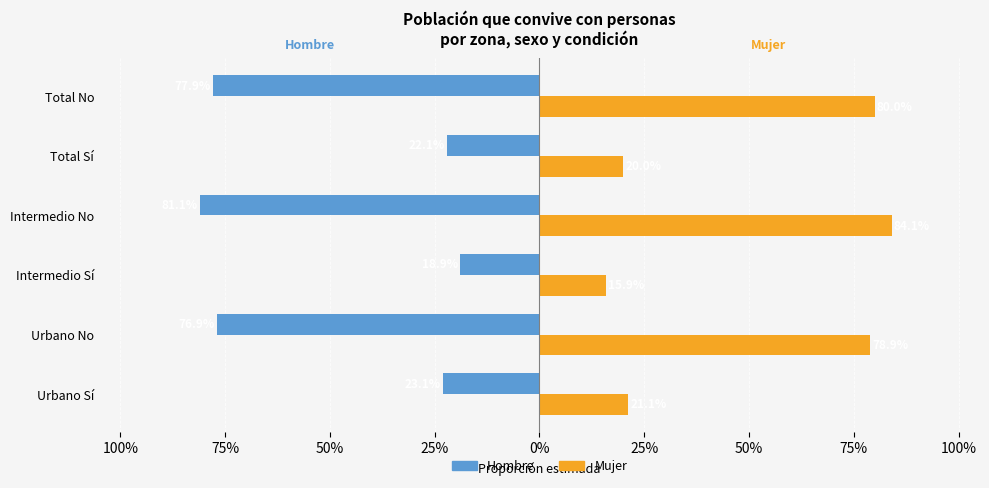

How many bars are there in total?

12